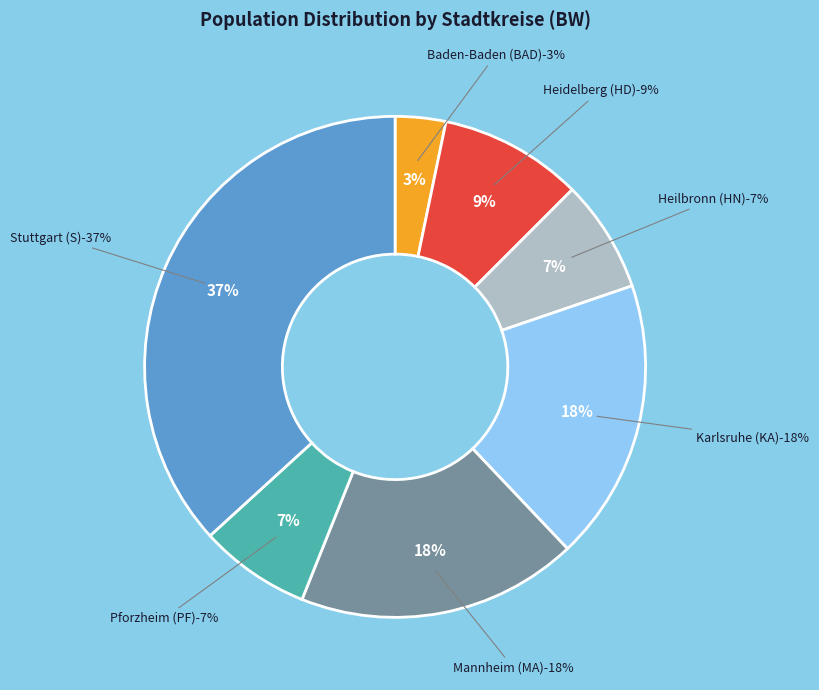

Count the number of slices in the pie.

7